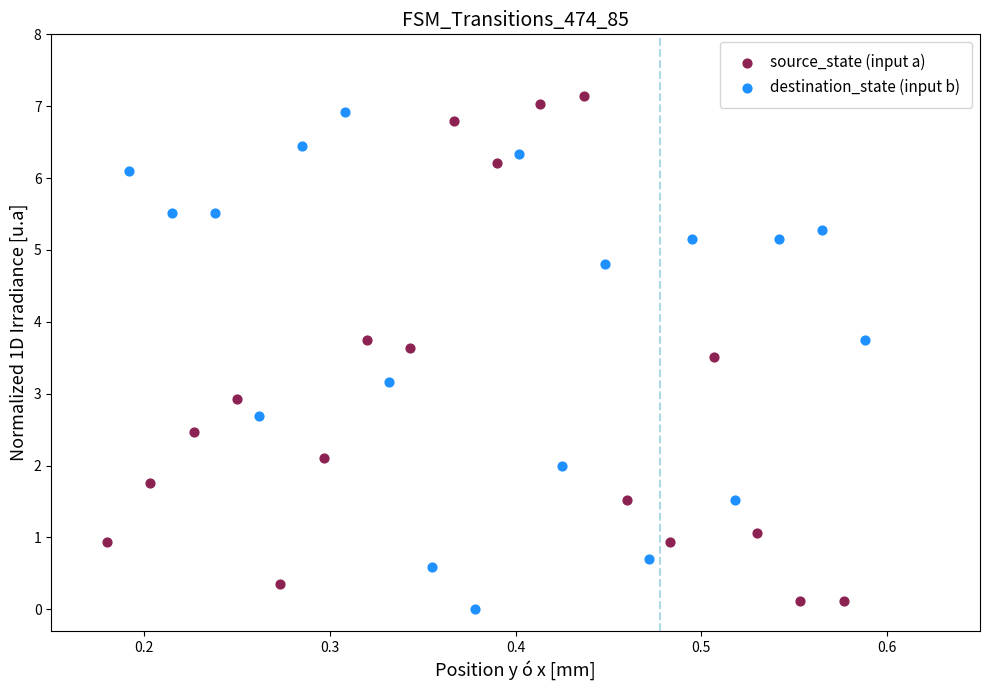

Which series contains the highest Y value?

source_state (input a)